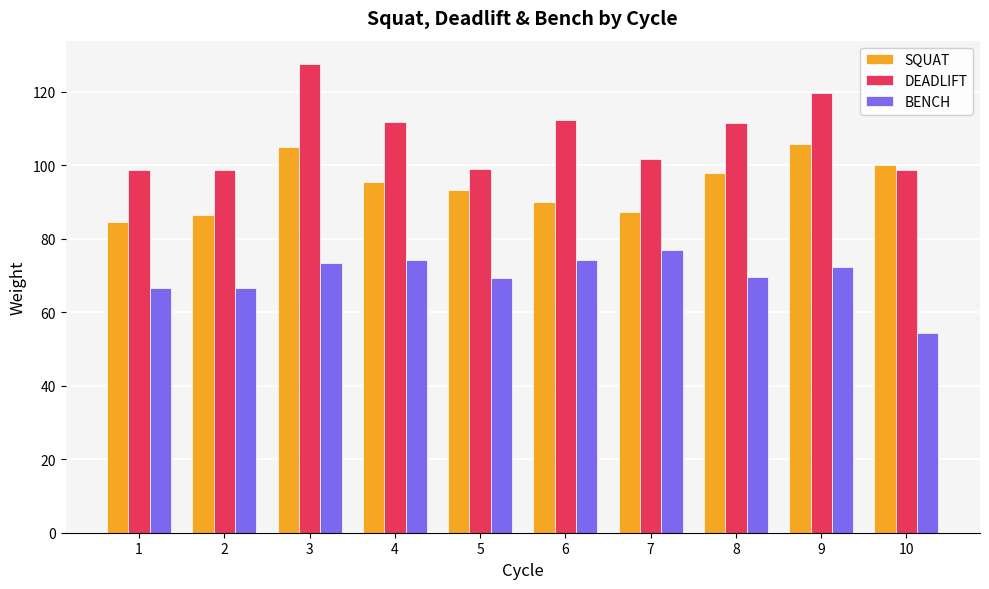

List the series in order of their peak value, highest first.

DEADLIFT, SQUAT, BENCH